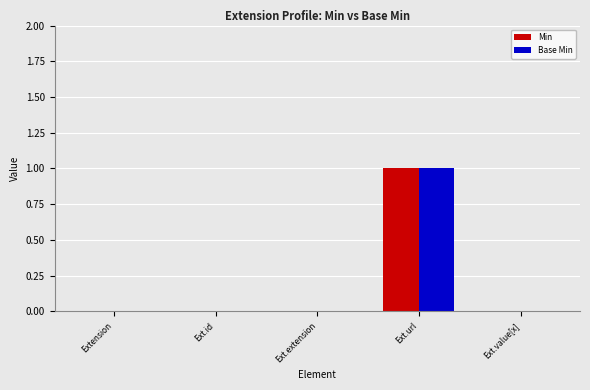

Which label corresponds to the largest value in the chart?

Ext.url